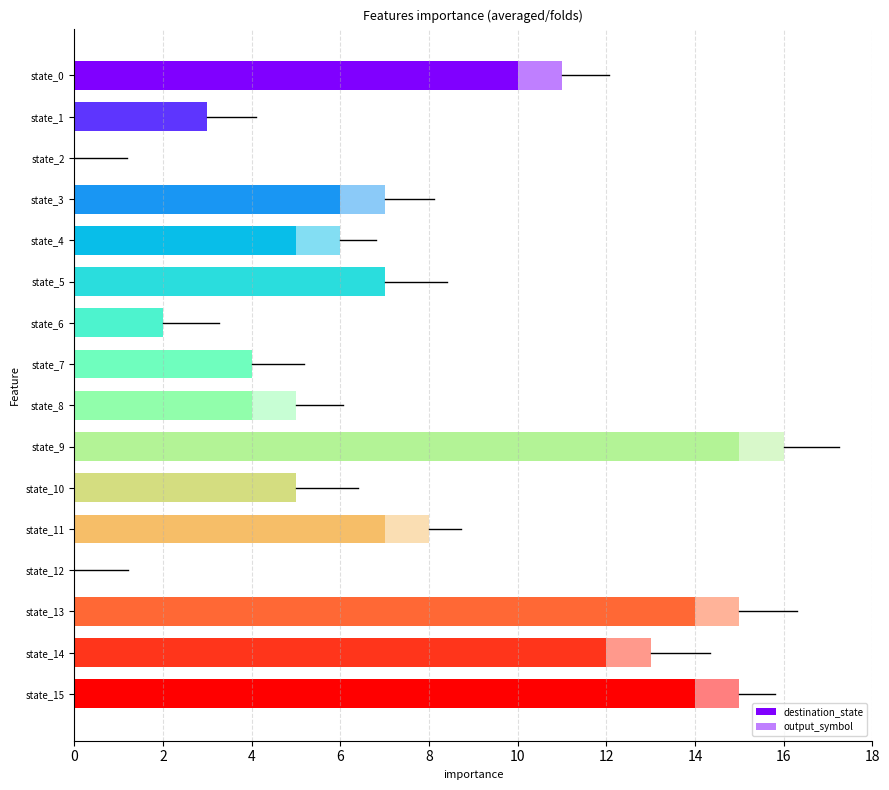

Rank the series by their maximum value, from highest to lowest.

destination_state, output_symbol